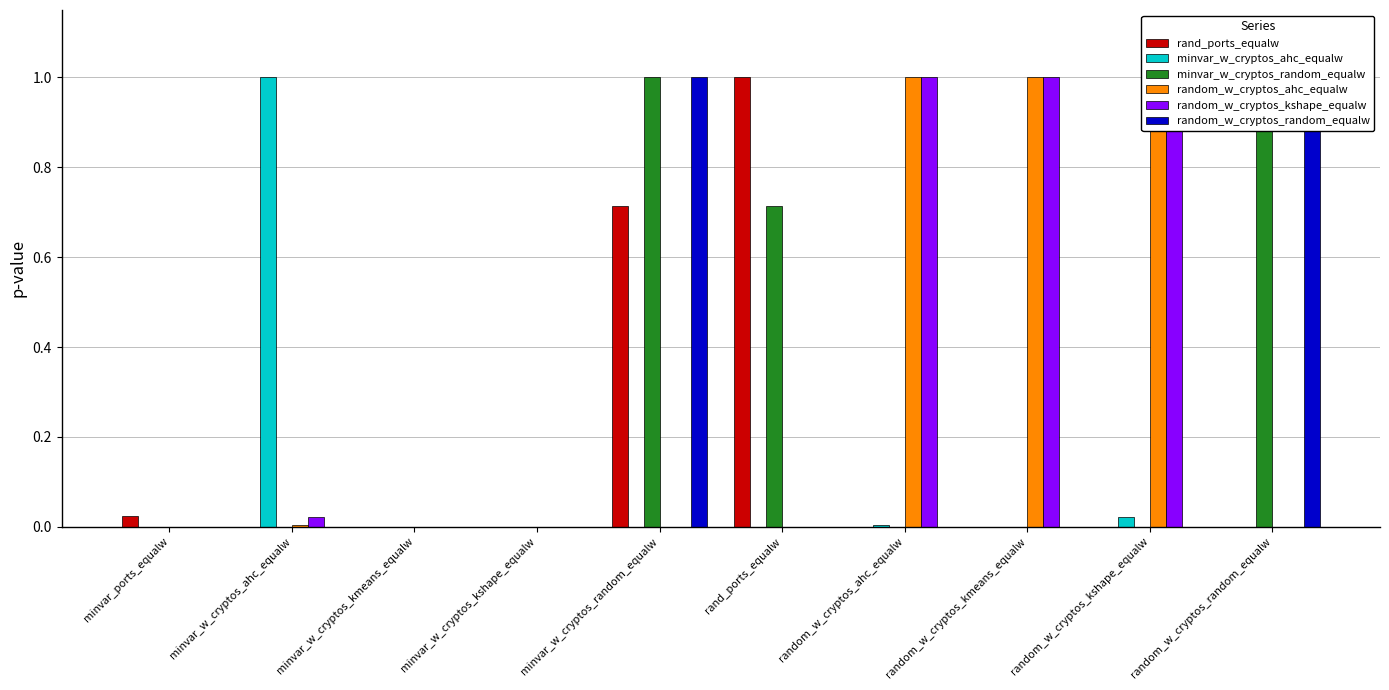

Reading left to right, extract all data points from this chart.

rand_ports_equalw: minvar_ports_equalw=0.0	minvar_w_cryptos_ahc_equalw=0.0	minvar_w_cryptos_kmeans_equalw=0.0	minvar_w_cryptos_kshape_equalw=0.0	minvar_w_cryptos_random_equalw=0.7	rand_ports_equalw=1.0	random_w_cryptos_ahc_equalw=0.0	random_w_cryptos_kmeans_equalw=0.0	random_w_cryptos_kshape_equalw=0.0	random_w_cryptos_random_equalw=0.0
minvar_w_cryptos_ahc_equalw: minvar_ports_equalw=0.0	minvar_w_cryptos_ahc_equalw=1.0	minvar_w_cryptos_kmeans_equalw=0.0	minvar_w_cryptos_kshape_equalw=0.0	minvar_w_cryptos_random_equalw=0.0	rand_ports_equalw=0.0	random_w_cryptos_ahc_equalw=0.0	random_w_cryptos_kmeans_equalw=0.0	random_w_cryptos_kshape_equalw=0.0	random_w_cryptos_random_equalw=0.0
minvar_w_cryptos_random_equalw: minvar_ports_equalw=0.0	minvar_w_cryptos_ahc_equalw=0.0	minvar_w_cryptos_kmeans_equalw=0.0	minvar_w_cryptos_kshape_equalw=0.0	minvar_w_cryptos_random_equalw=1.0	rand_ports_equalw=0.7	random_w_cryptos_ahc_equalw=0.0	random_w_cryptos_kmeans_equalw=0.0	random_w_cryptos_kshape_equalw=0.0	random_w_cryptos_random_equalw=1.0
random_w_cryptos_ahc_equalw: minvar_ports_equalw=0.0	minvar_w_cryptos_ahc_equalw=0.0	minvar_w_cryptos_kmeans_equalw=0.0	minvar_w_cryptos_kshape_equalw=0.0	minvar_w_cryptos_random_equalw=0.0	rand_ports_equalw=0.0	random_w_cryptos_ahc_equalw=1.0	random_w_cryptos_kmeans_equalw=1.0	random_w_cryptos_kshape_equalw=1.0	random_w_cryptos_random_equalw=0.0
random_w_cryptos_kshape_equalw: minvar_ports_equalw=0.0	minvar_w_cryptos_ahc_equalw=0.0	minvar_w_cryptos_kmeans_equalw=0.0	minvar_w_cryptos_kshape_equalw=0.0	minvar_w_cryptos_random_equalw=0.0	rand_ports_equalw=0.0	random_w_cryptos_ahc_equalw=1.0	random_w_cryptos_kmeans_equalw=1.0	random_w_cryptos_kshape_equalw=1.0	random_w_cryptos_random_equalw=0.0
random_w_cryptos_random_equalw: minvar_ports_equalw=0.0	minvar_w_cryptos_ahc_equalw=0.0	minvar_w_cryptos_kmeans_equalw=0.0	minvar_w_cryptos_kshape_equalw=0.0	minvar_w_cryptos_random_equalw=1.0	rand_ports_equalw=0.0	random_w_cryptos_ahc_equalw=0.0	random_w_cryptos_kmeans_equalw=0.0	random_w_cryptos_kshape_equalw=0.0	random_w_cryptos_random_equalw=1.0